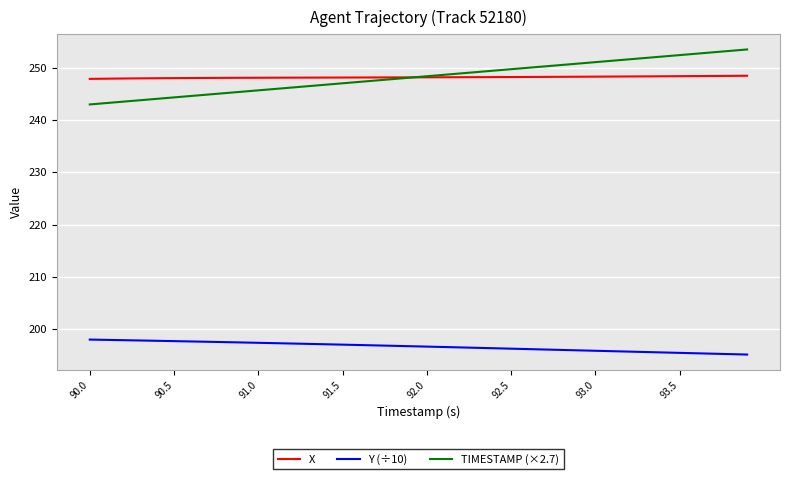

True or false: Y (÷10) and TIMESTAMP (×2.7) cross at least once.

False